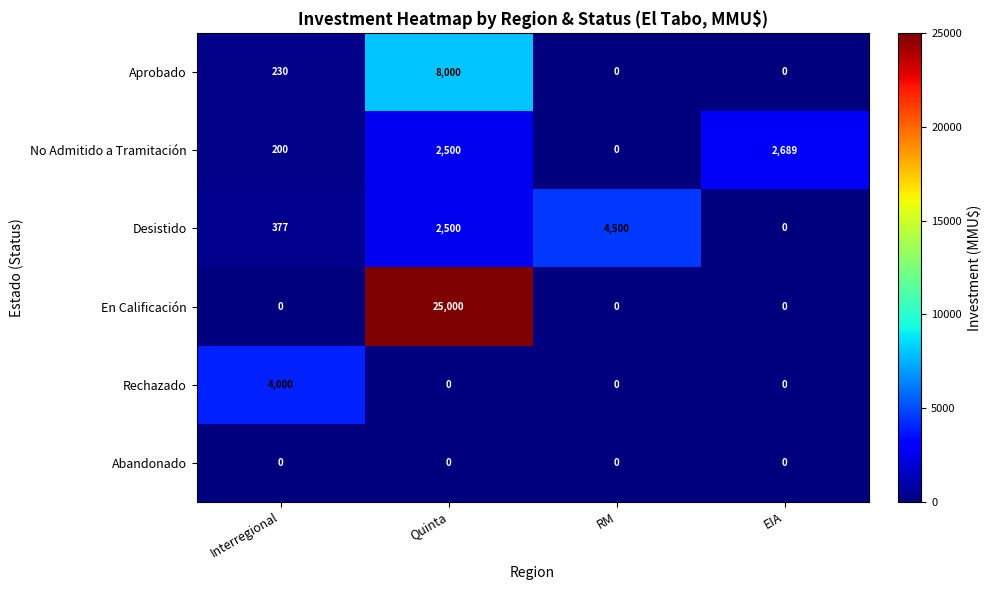

At which category is the sum across all series the highest?

Quinta